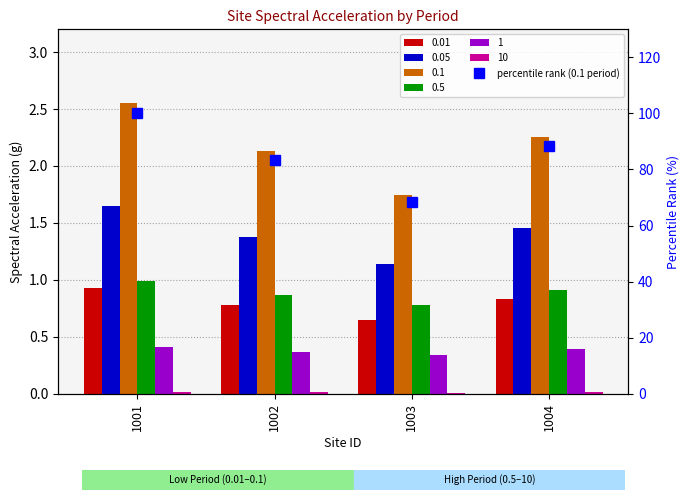

What is the value of the 3rd bar from the left?

68.5